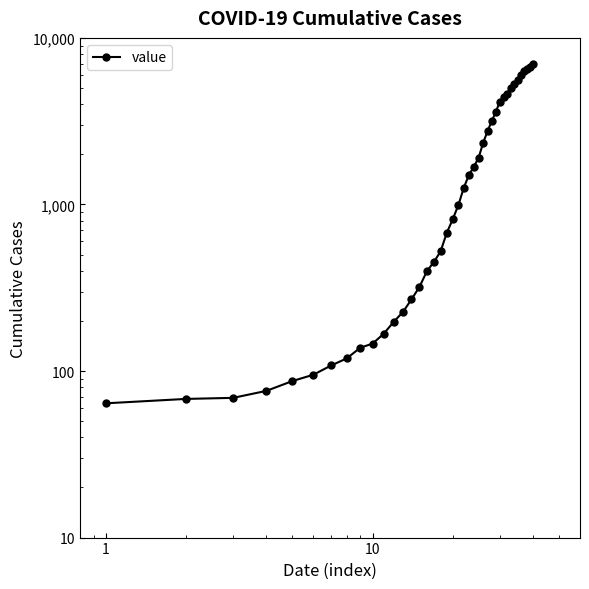

Approximately how many times larger is the value at 23 compared to 37?

0.3